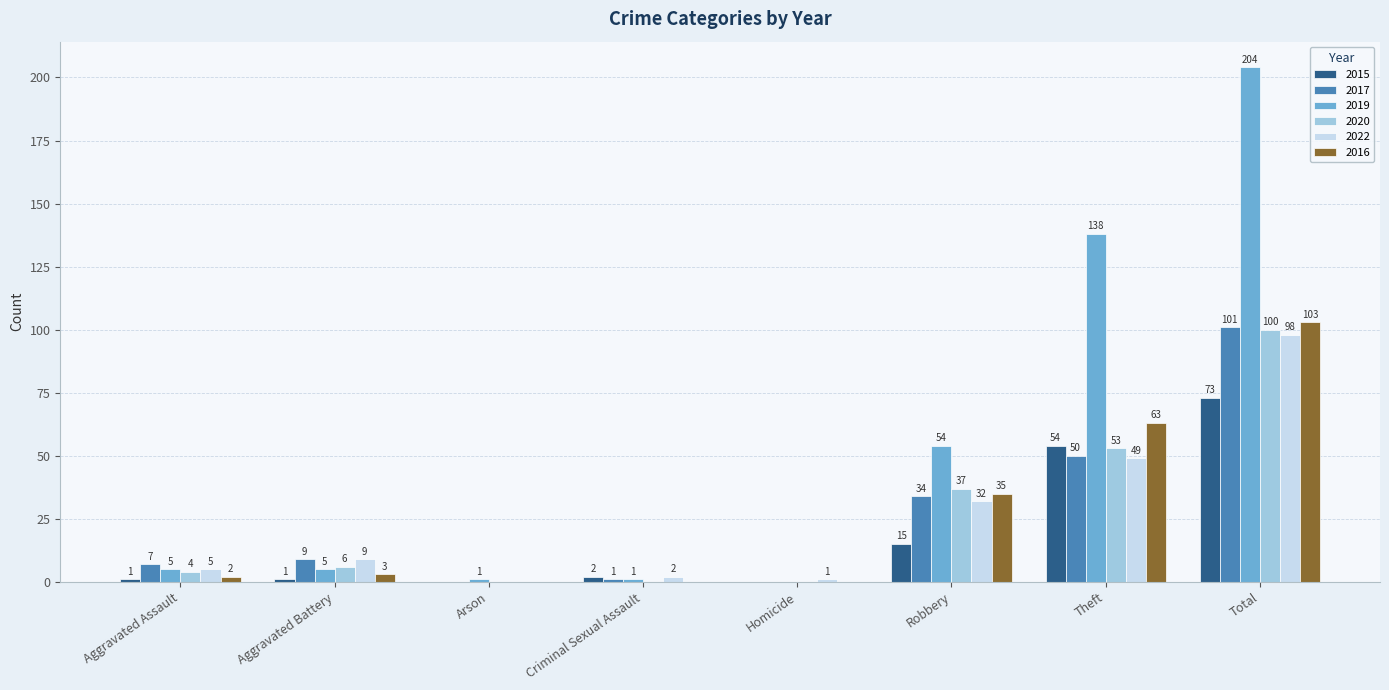

What is the sum of all 2019 values?

408